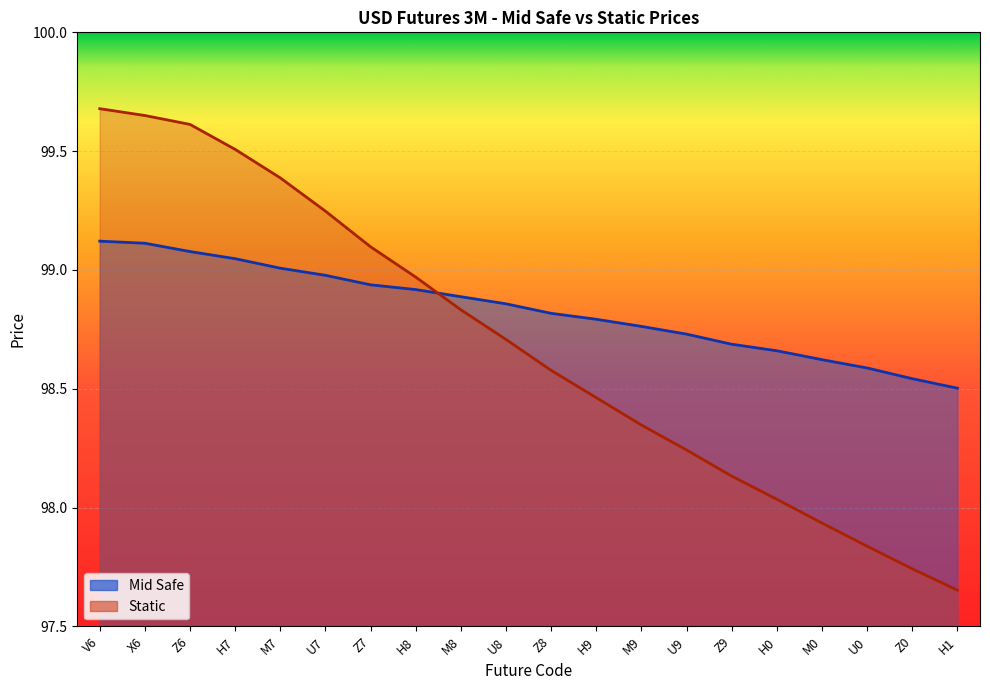

Rank the series by their maximum value, from highest to lowest.

Static, Mid Safe